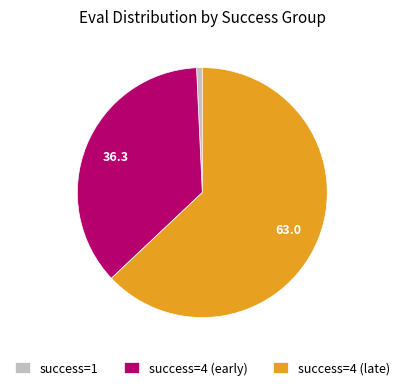

Does success=1 represent more than half of the total?

No